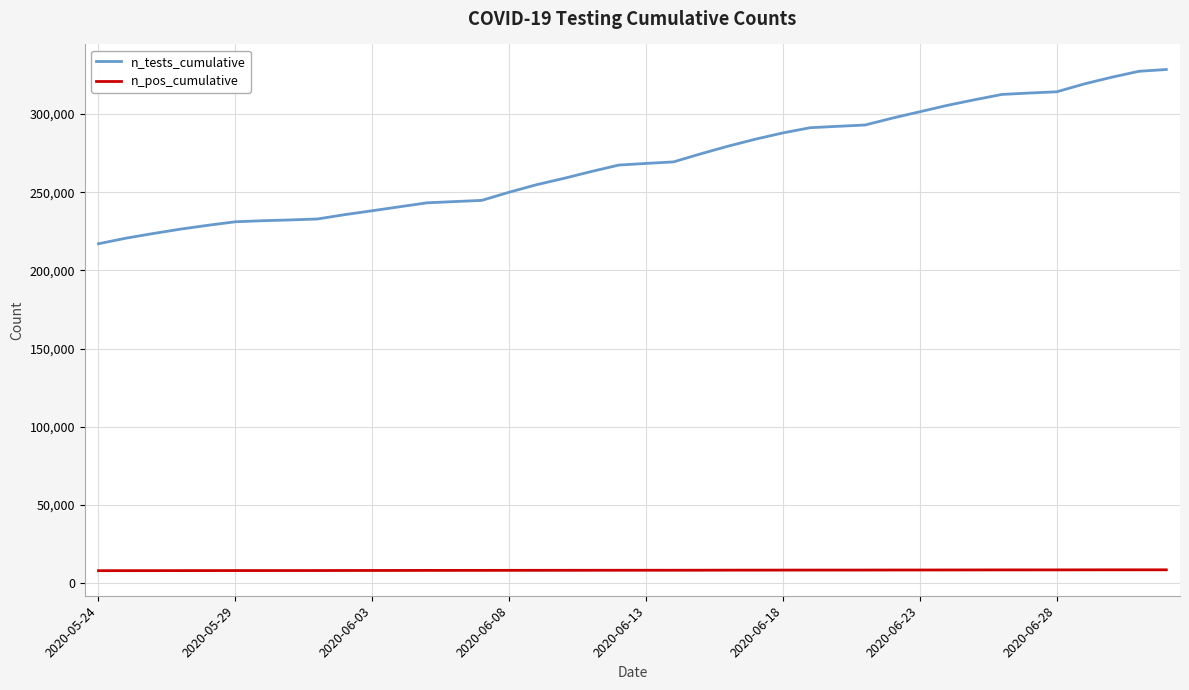

Which series has the largest total across all categories?

n_tests_cumulative